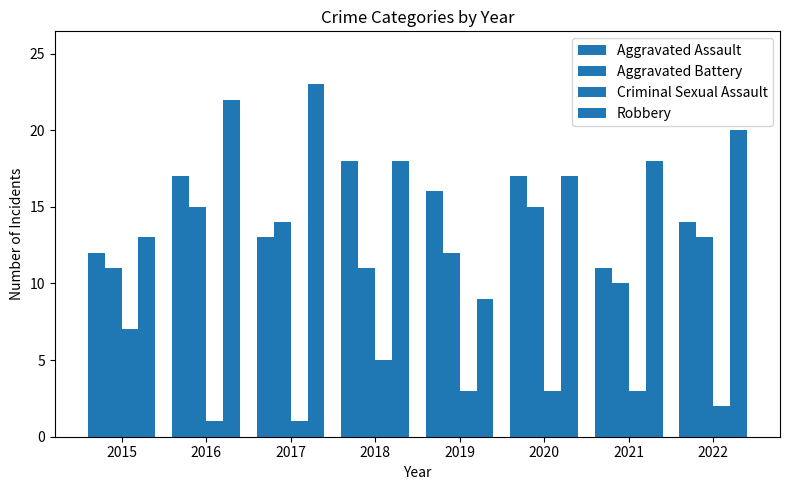

Which has a higher value, 2021 or 2018?

2018